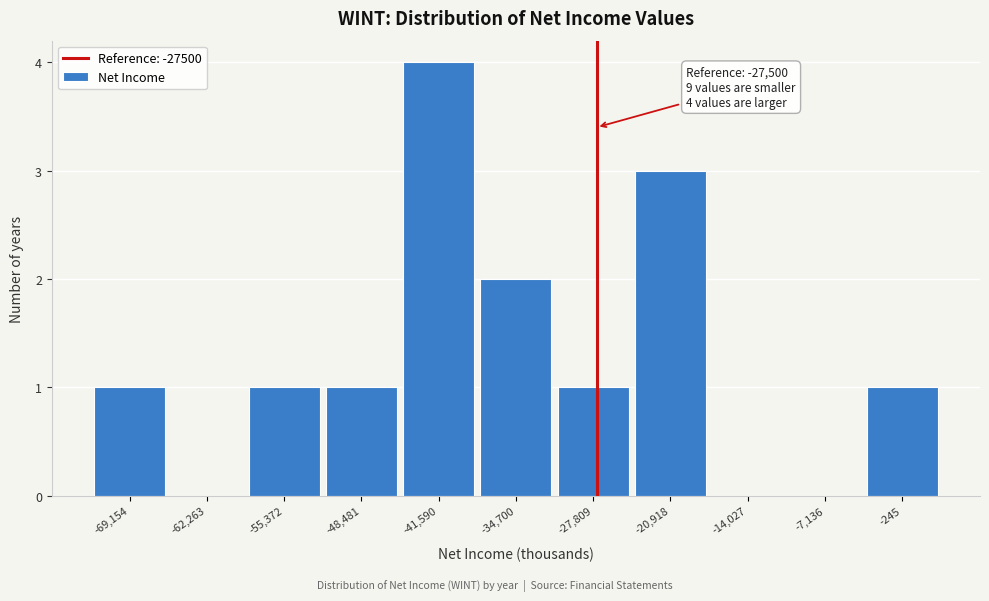

Which range on the x-axis has the tallest bar?

-45000 to -38000